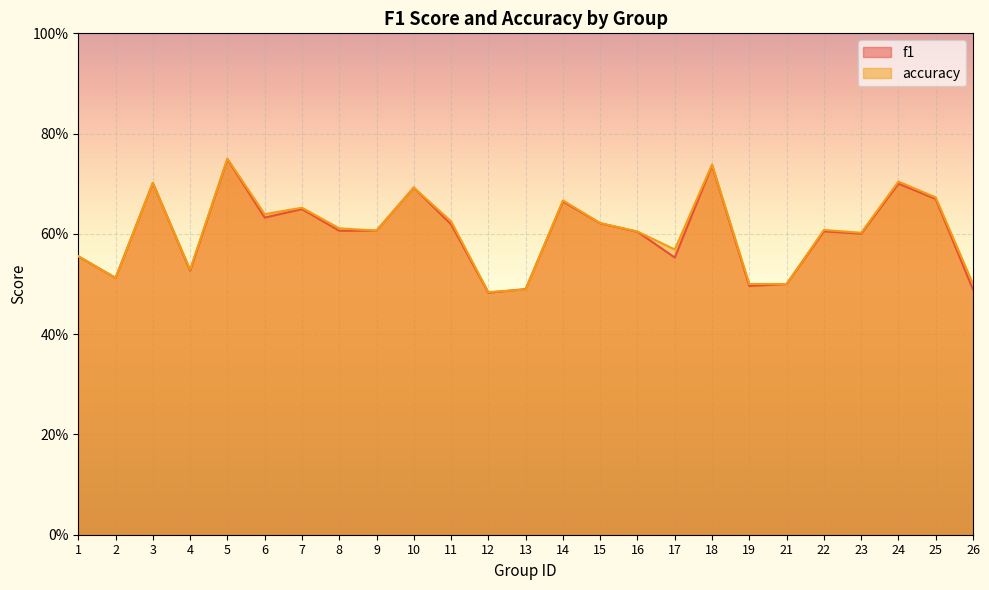

Rank the series by their average value, from highest to lowest.

accuracy, f1